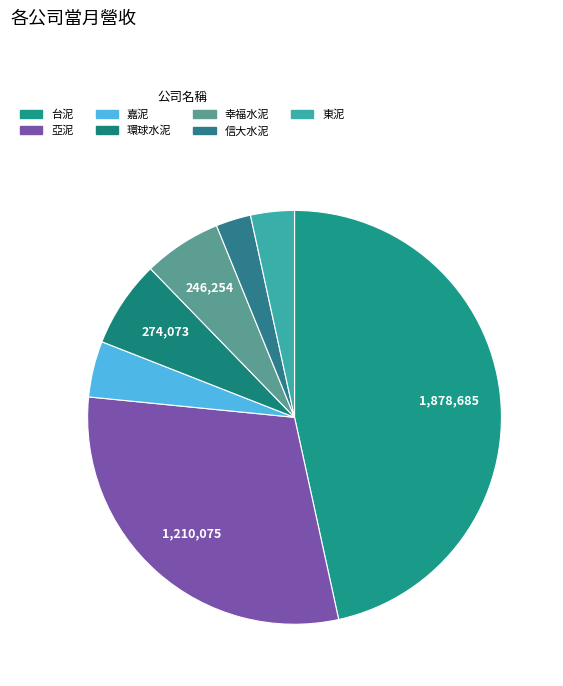

To the nearest percent, what percentage of the pie is 嘉泥?

4%